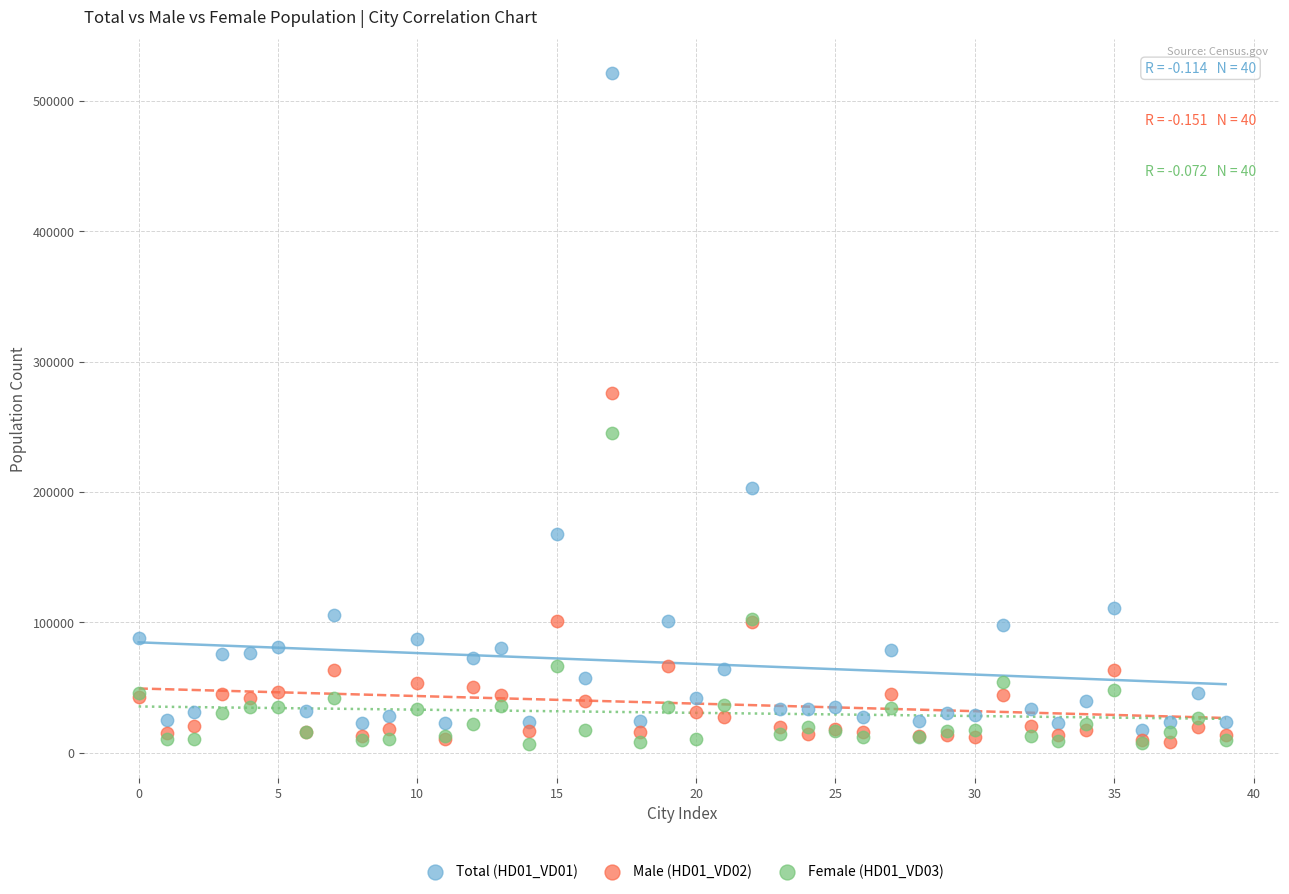

Which series has the largest Y range (max minus min)?

Total (HD01_VD01)